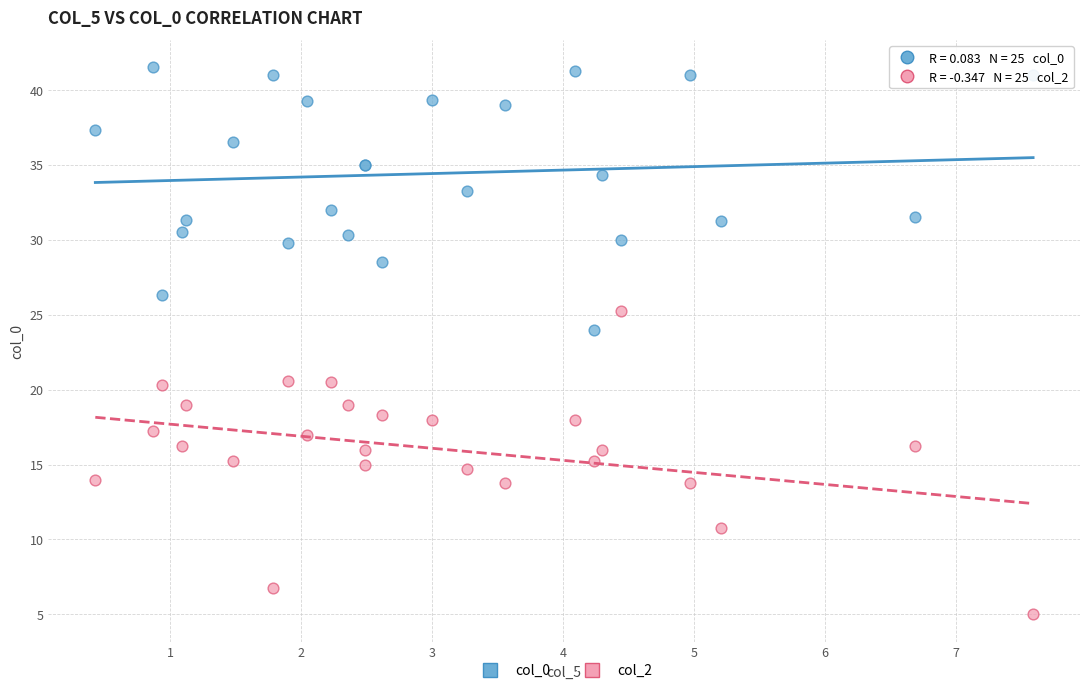

Which series contains the highest Y value?

col_0